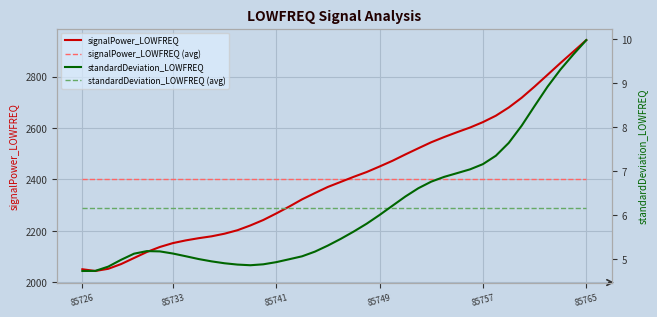

What is the highest value of the signalPower_LOWFREQ (avg) series?

2402.3